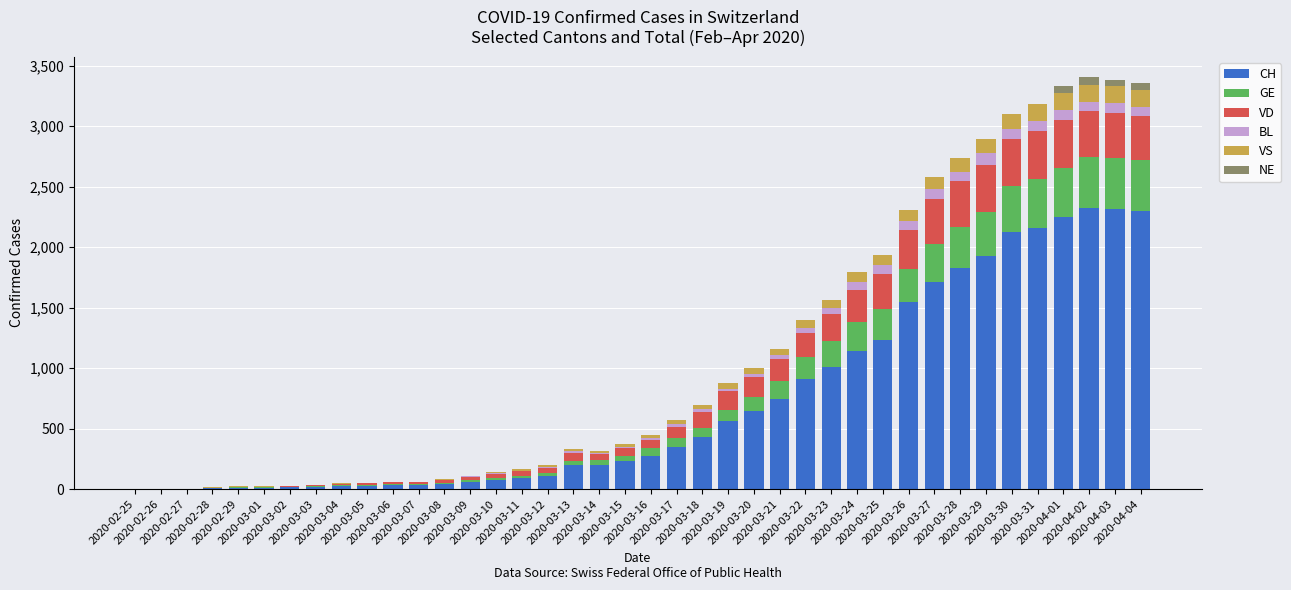

What is the highest value of the CH series?

2324